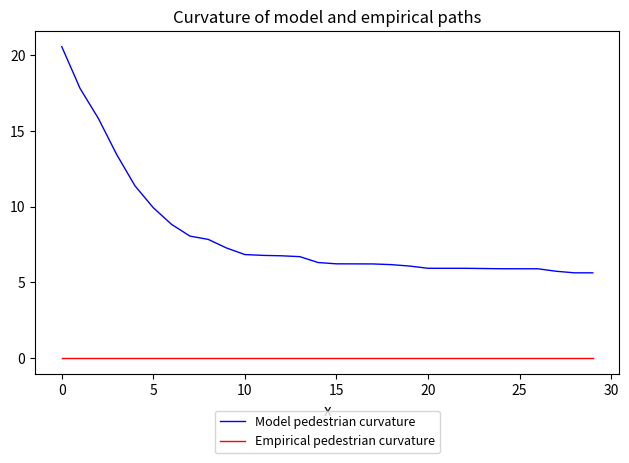

What is the difference between the maximum and minimum values in the Model pedestrian curvature series?

14.9